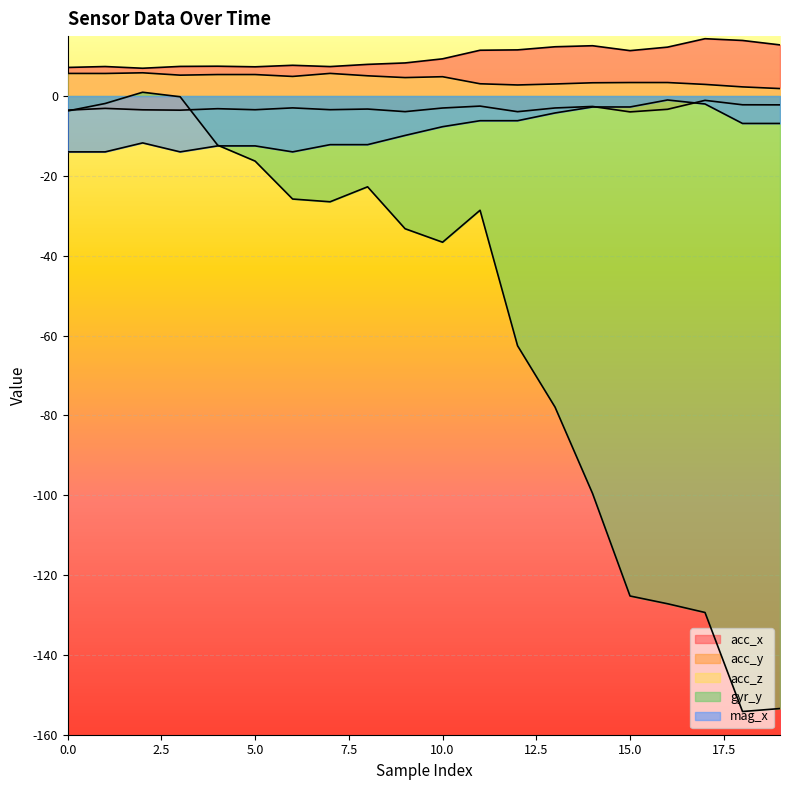

What is the sum of the gyr_y values at 4 and 8?

-35.1